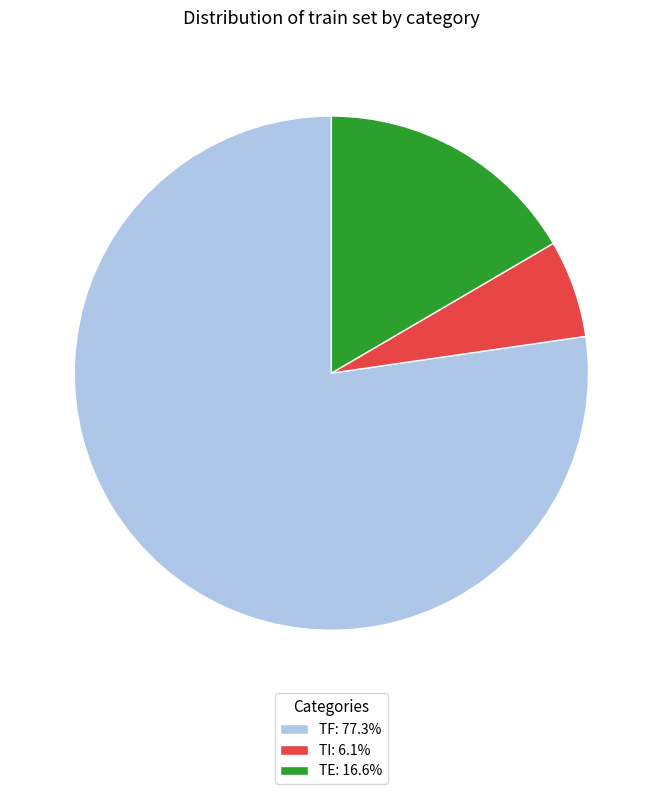

True or false: TE accounts for 30% of the total.

False